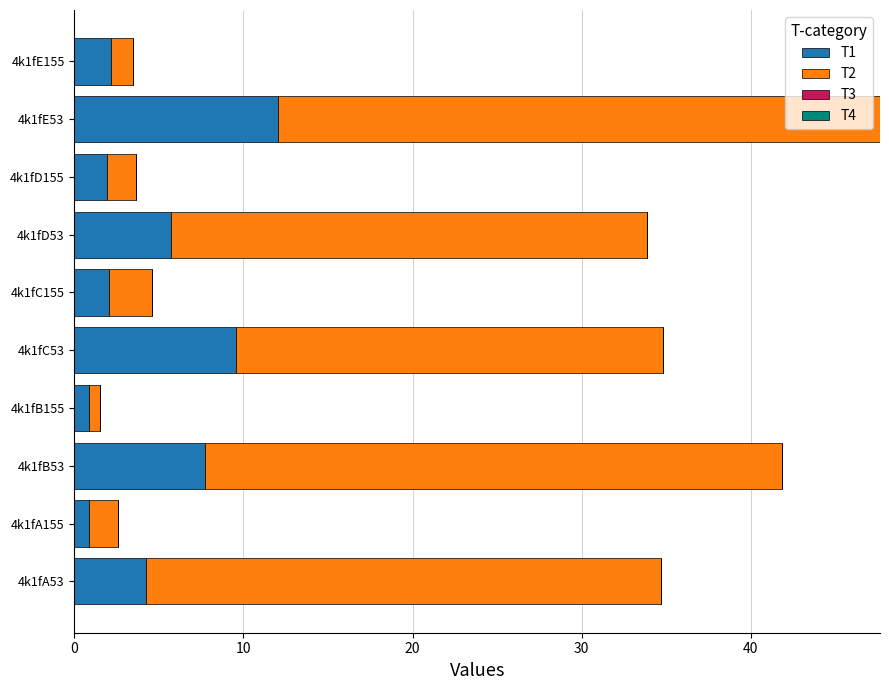

At which label does T1 reach its peak?

4k1fE53